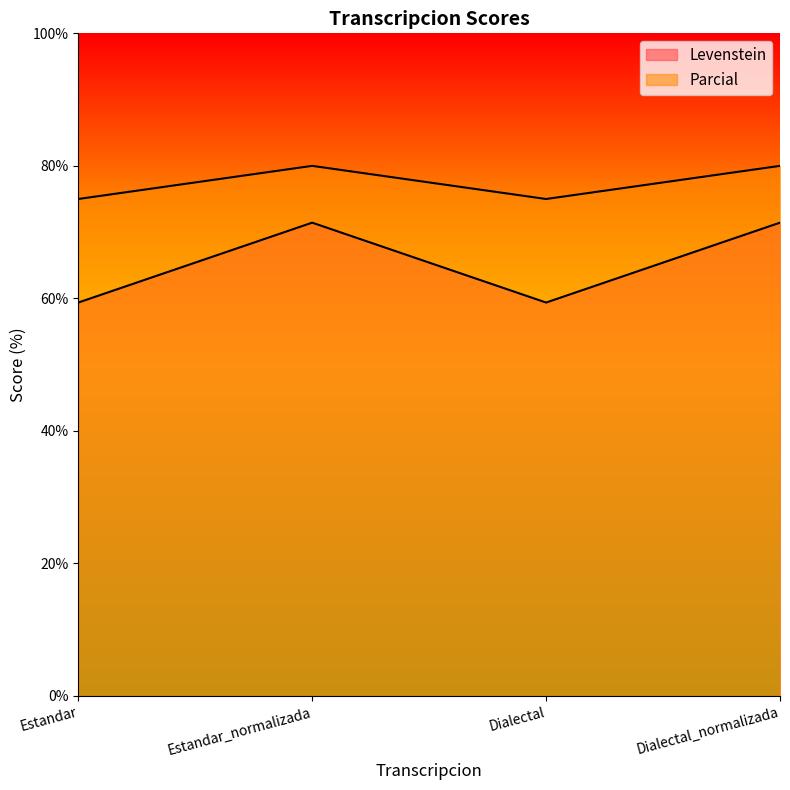

What is the total value across all series at Dialectal_normalizada?

151.4